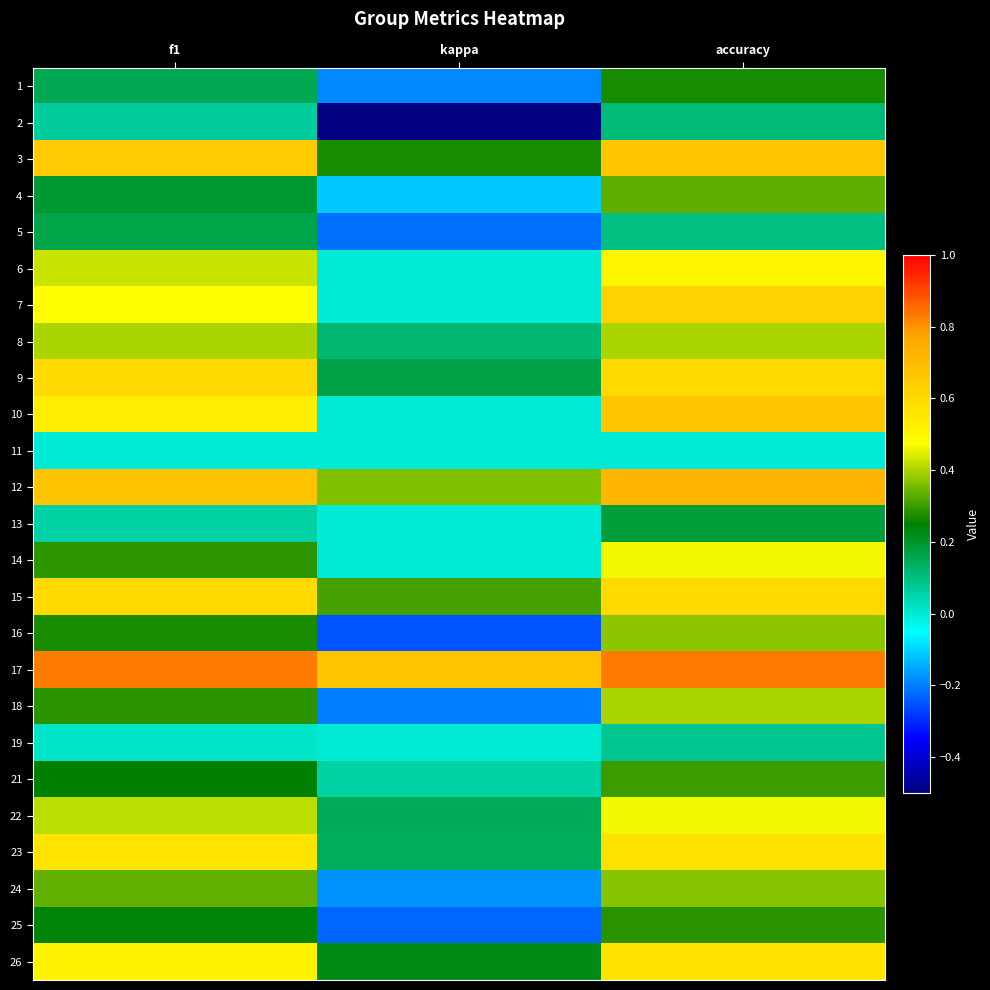

What is the maximum value shown in the chart?

0.8